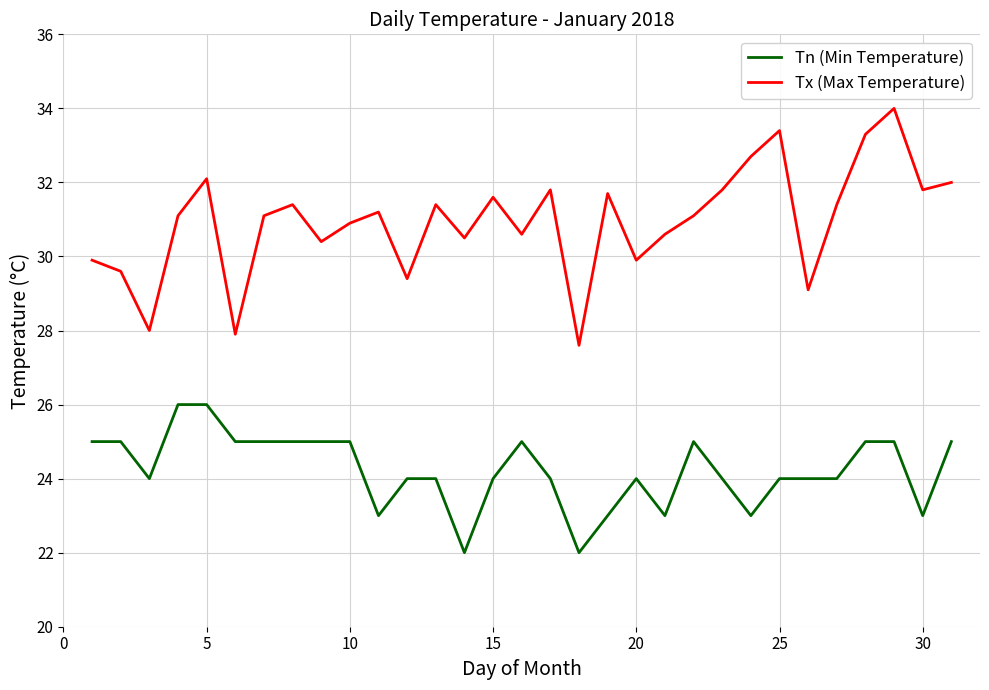

How many Tn (Min Temperature) values are between 24 and 25?

22